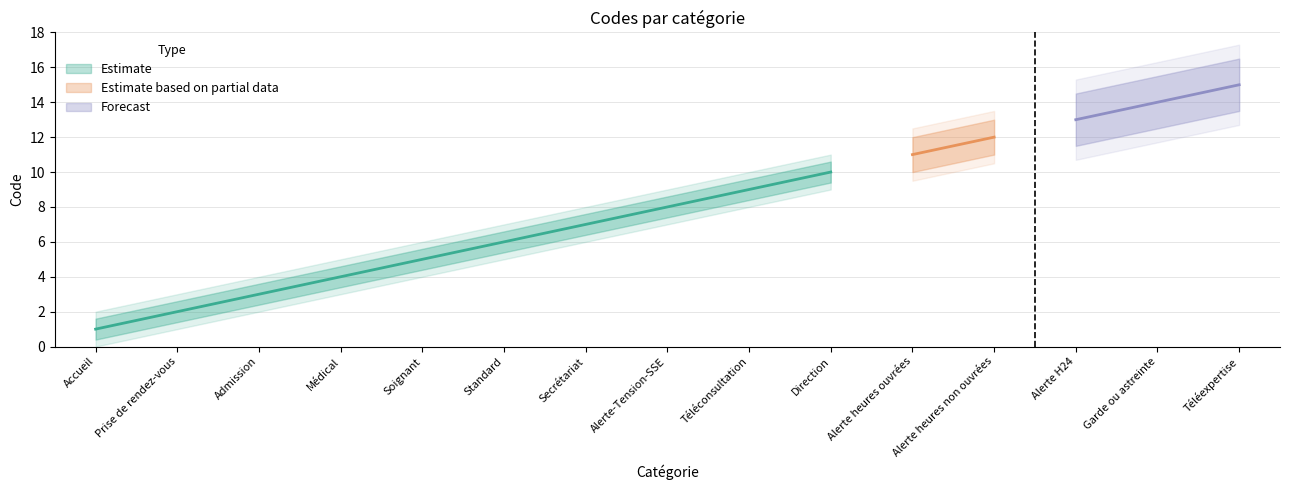

Rank the categories by value from lowest to highest.

Accueil, Prise de rendez-vous, Admission, Médical, Soignant, Standard, Secrétariat, Alerte-Tension-SSE, Téléconsultation, Direction, Alerte heures ouvrées, Alerte heures non ouvrées, Alerte H24, Garde ou astreinte, Téléexpertise